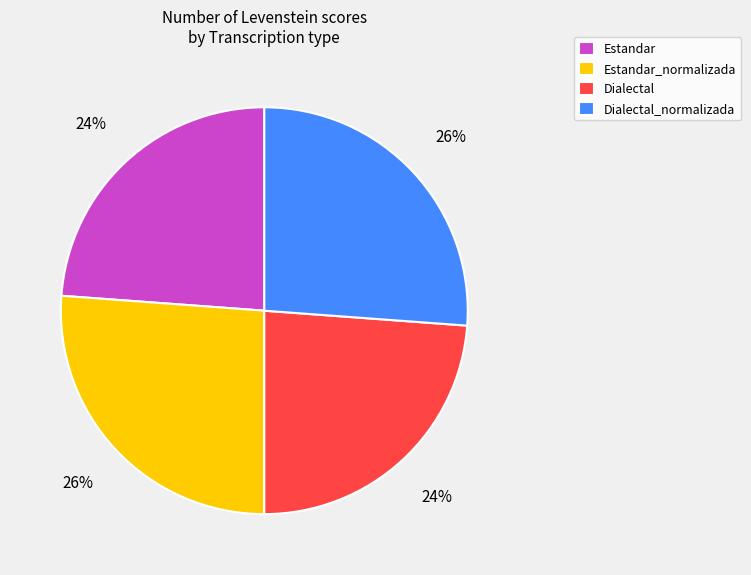

Approximately how many times larger is the value at Dialectal compared to Dialectal_normalizada?

0.9